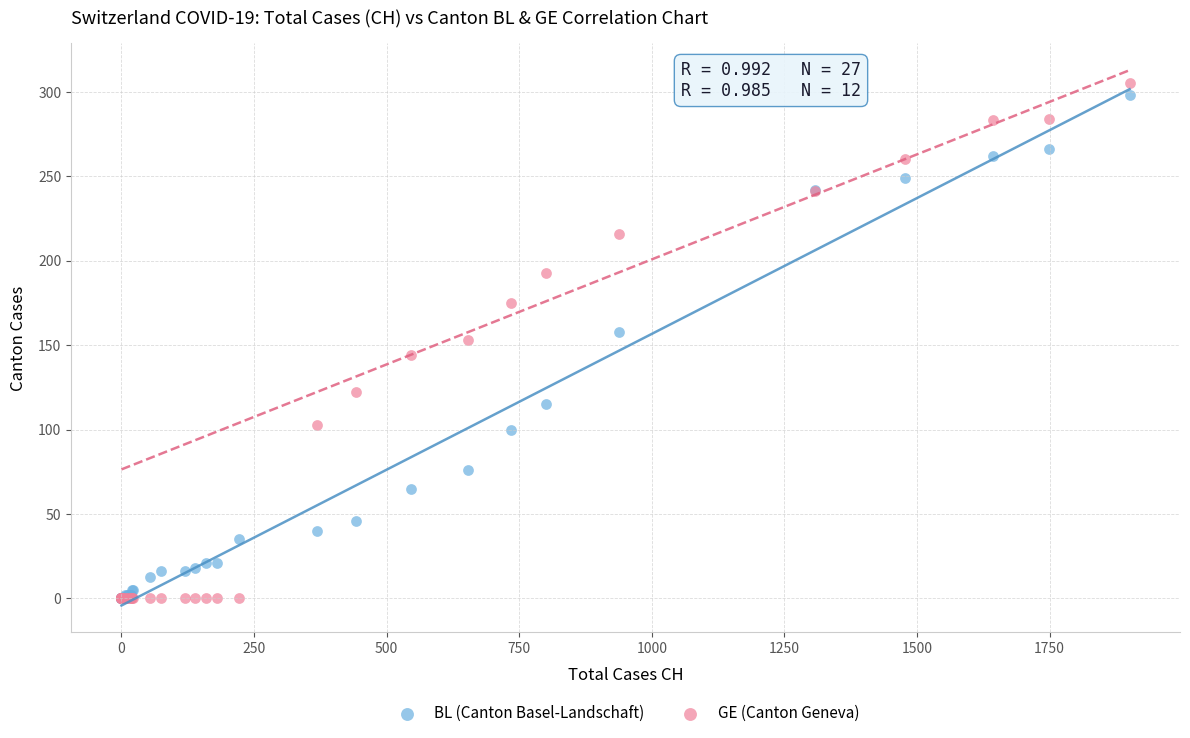

What are all the series names shown in the legend?

BL (Canton Basel-Landschaft), GE (Canton Geneva)